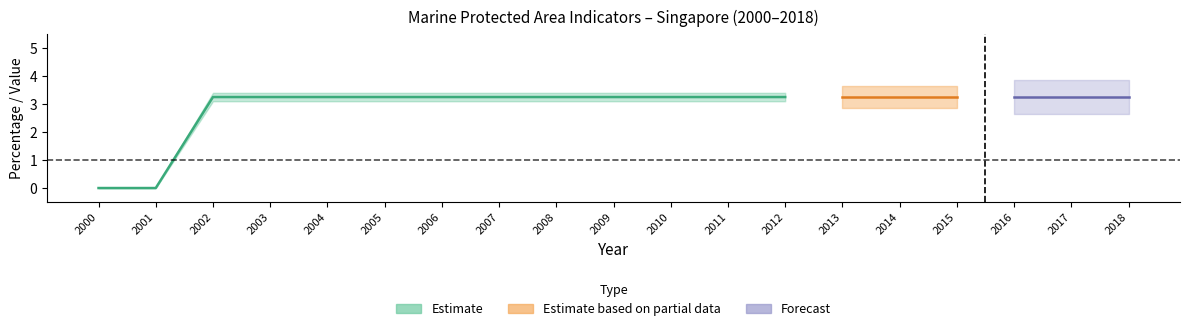

True or false: Coverage (MARIN) has a value of 0.0 at 2016.

False